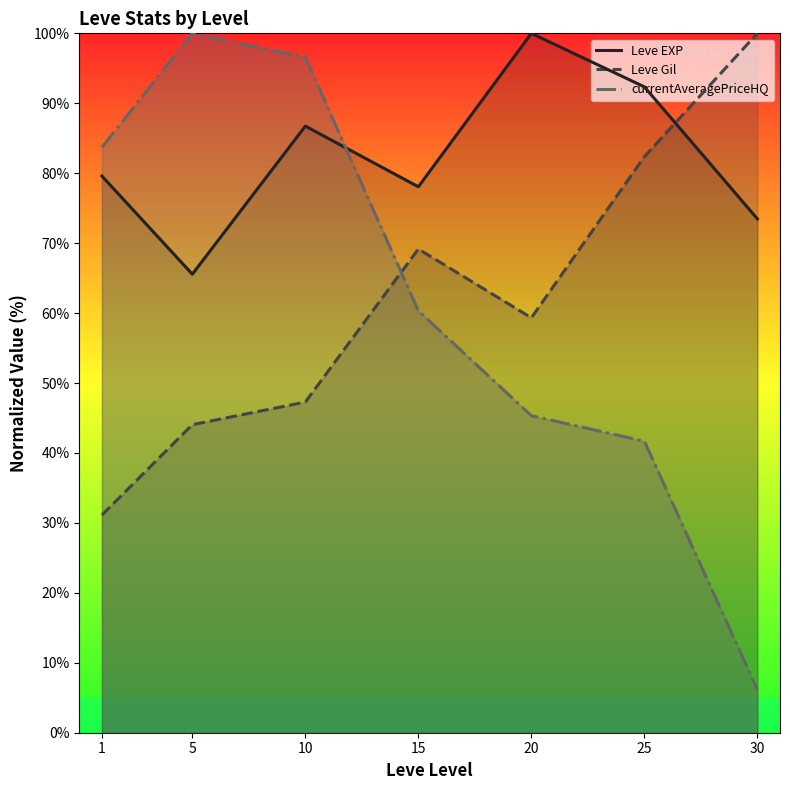

What is the value of the Leve EXP point at the 2nd from the left?

65.6